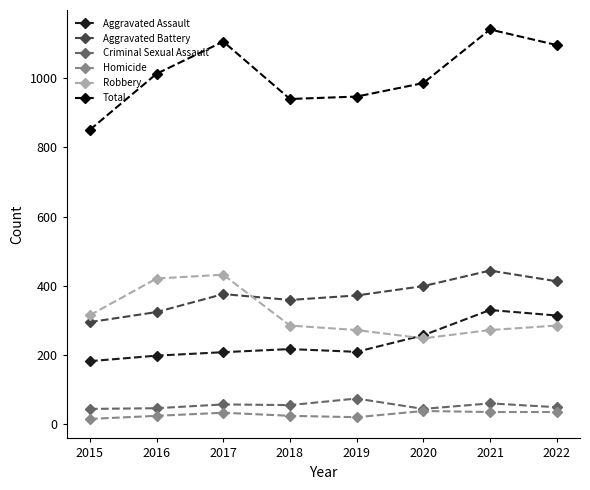

At which category does Total reach its first local peak?

2017